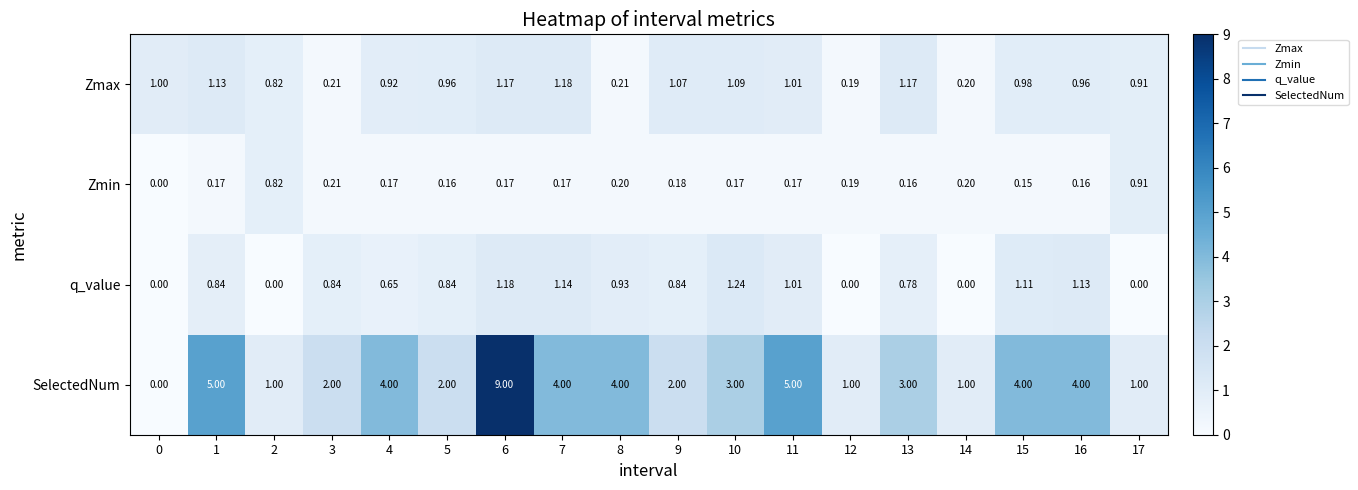

What is the total value across all series at 11?

7.2